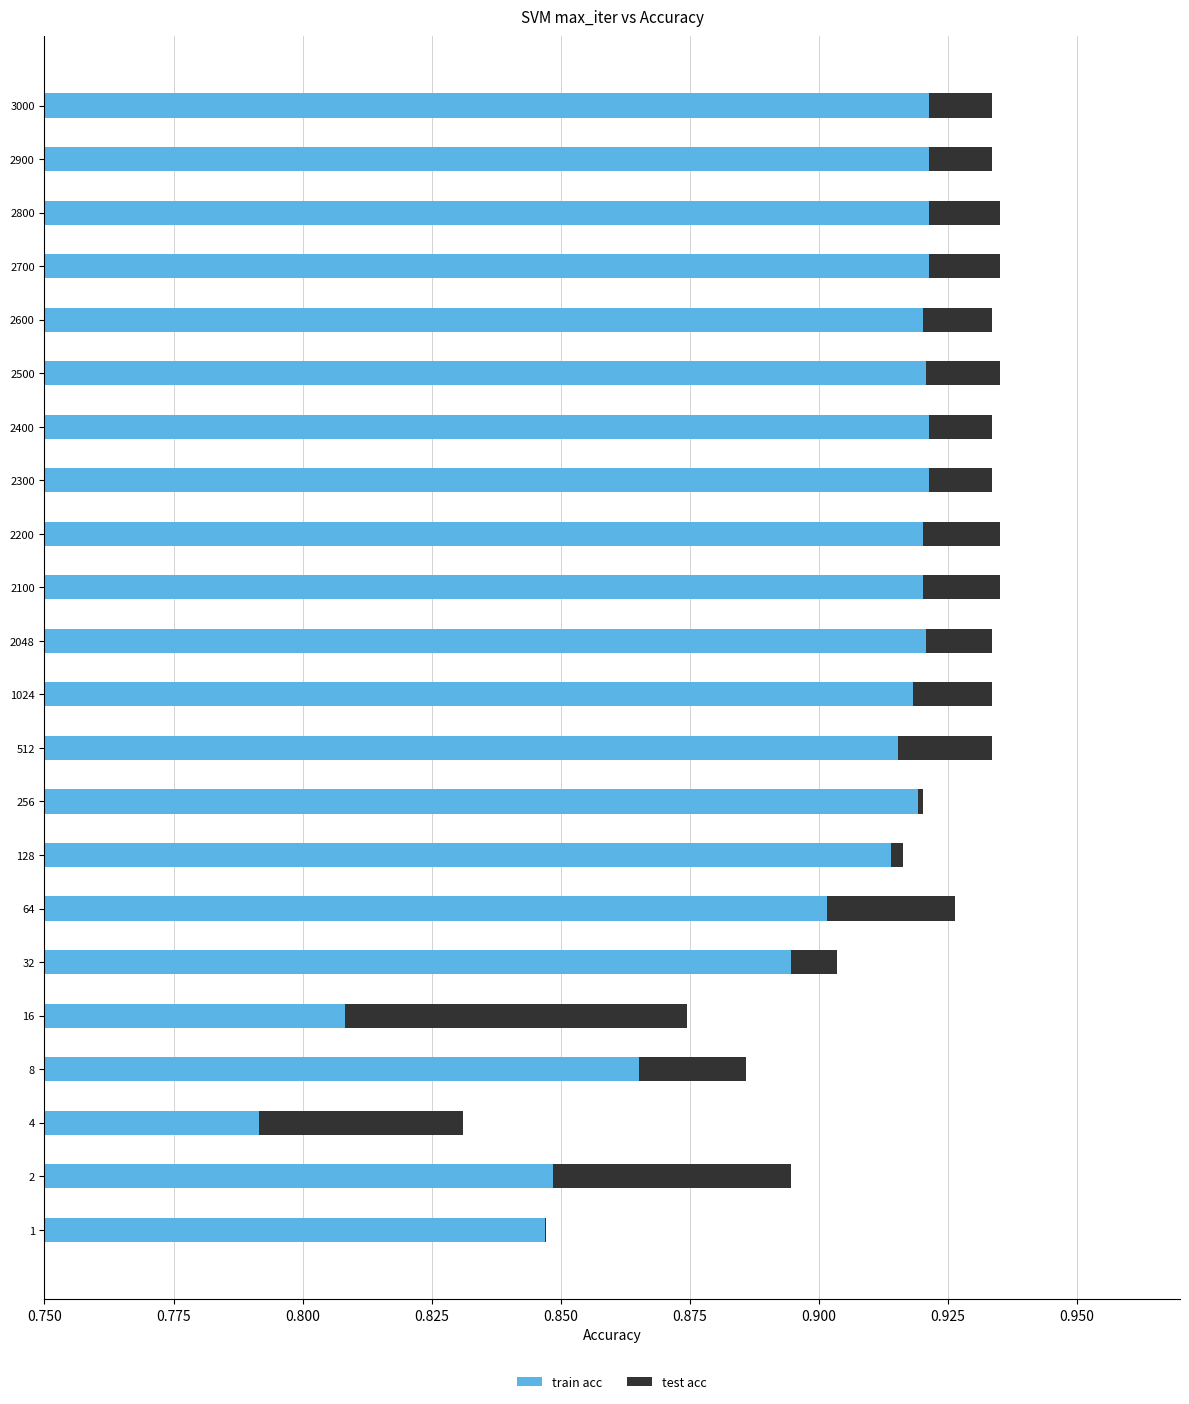

What is the value of the train acc bar at the 11th from the left?

0.9